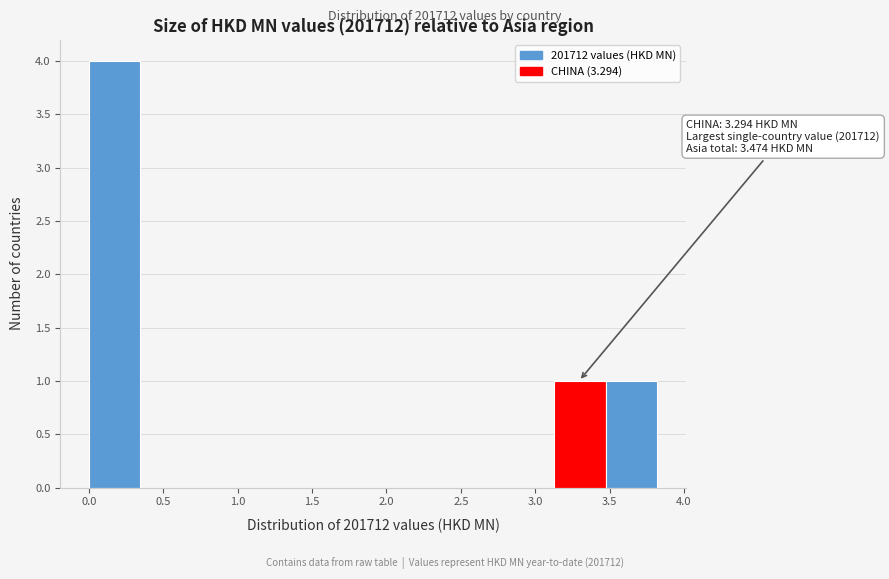

Which range on the x-axis has the tallest bar?

0.00 to 0.35